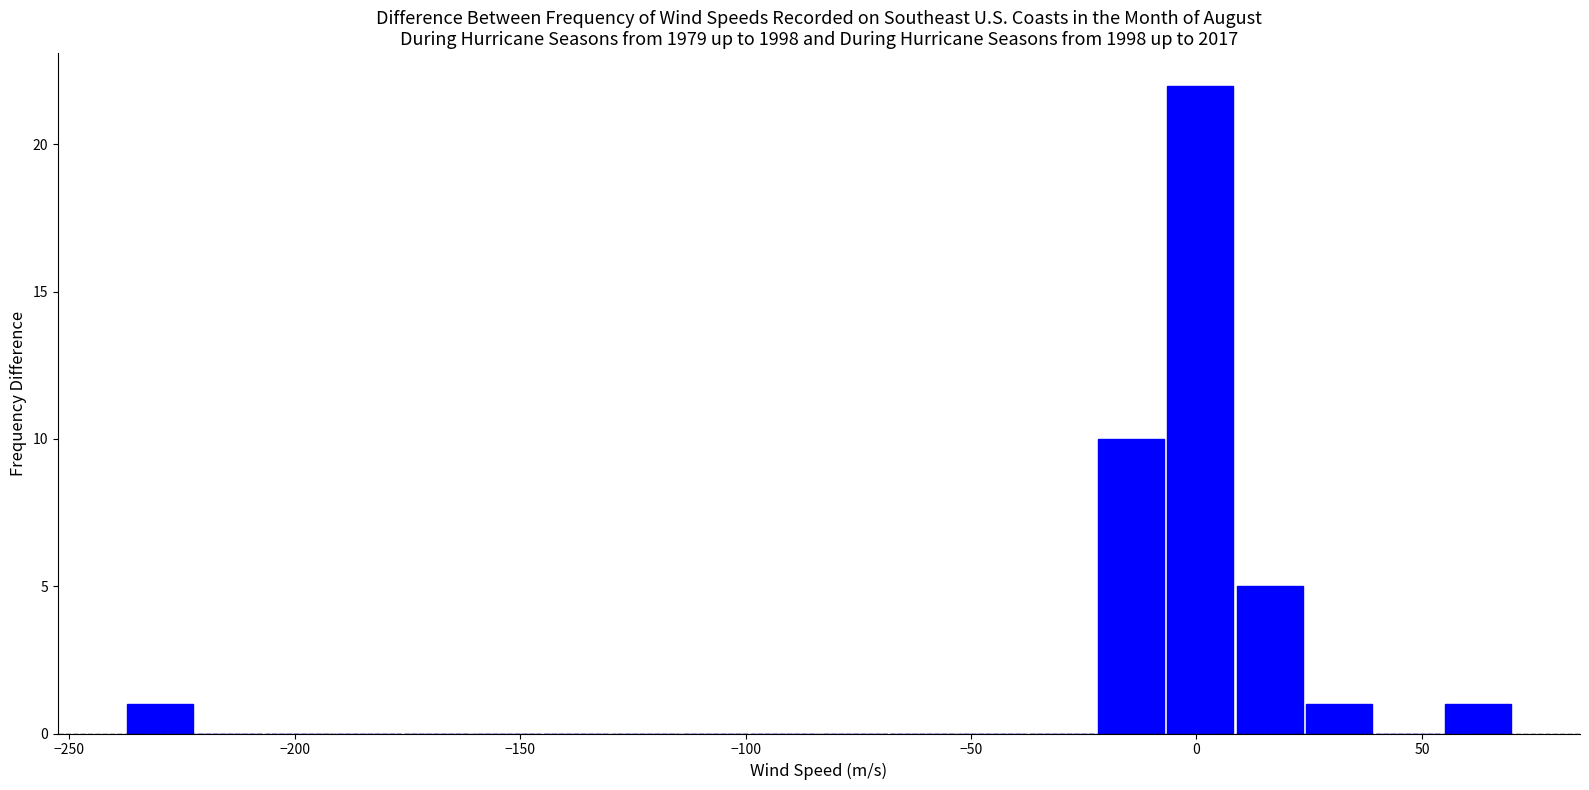

Around what value on the x-axis is the tallest bar? Give the approximate position of its centre, as read against the axis.

0